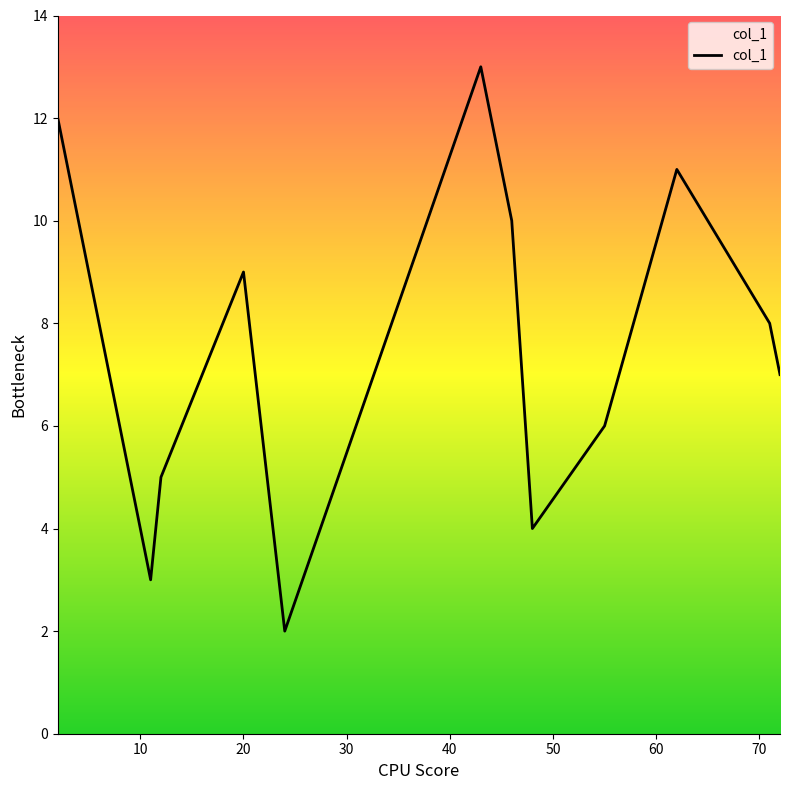

What is the sum of all values?

90